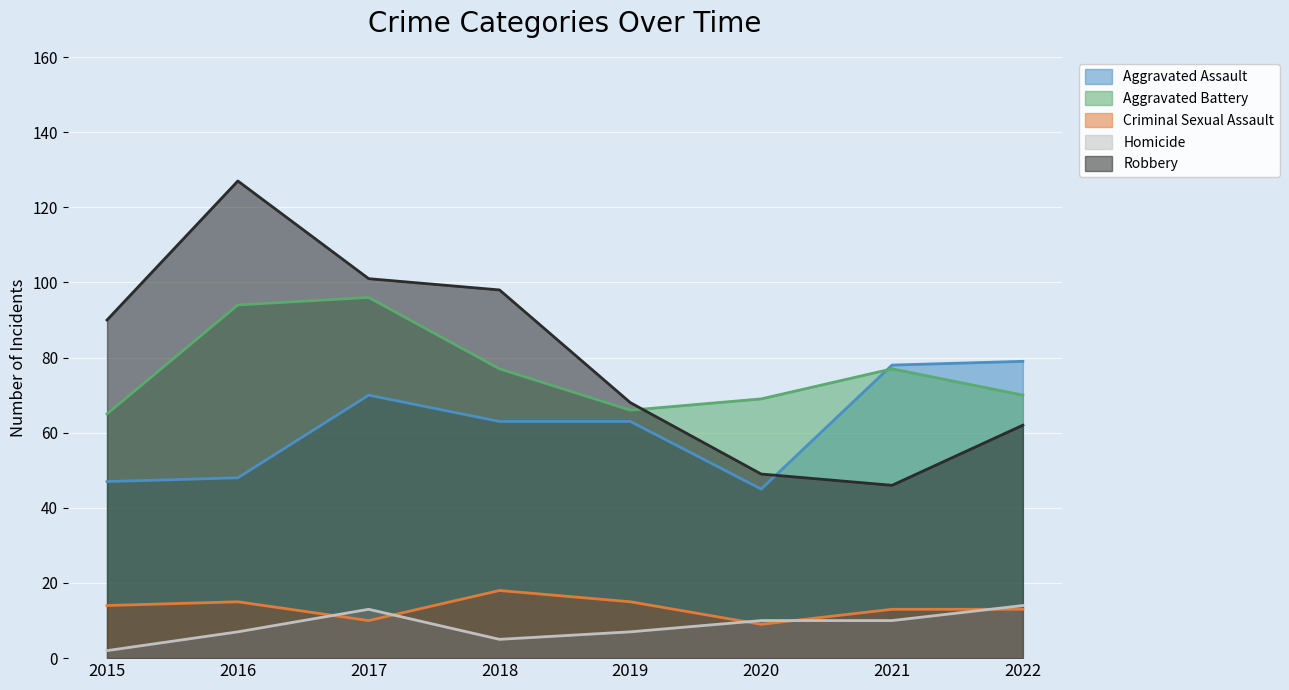

At which category is the sum across all series the highest?

2016